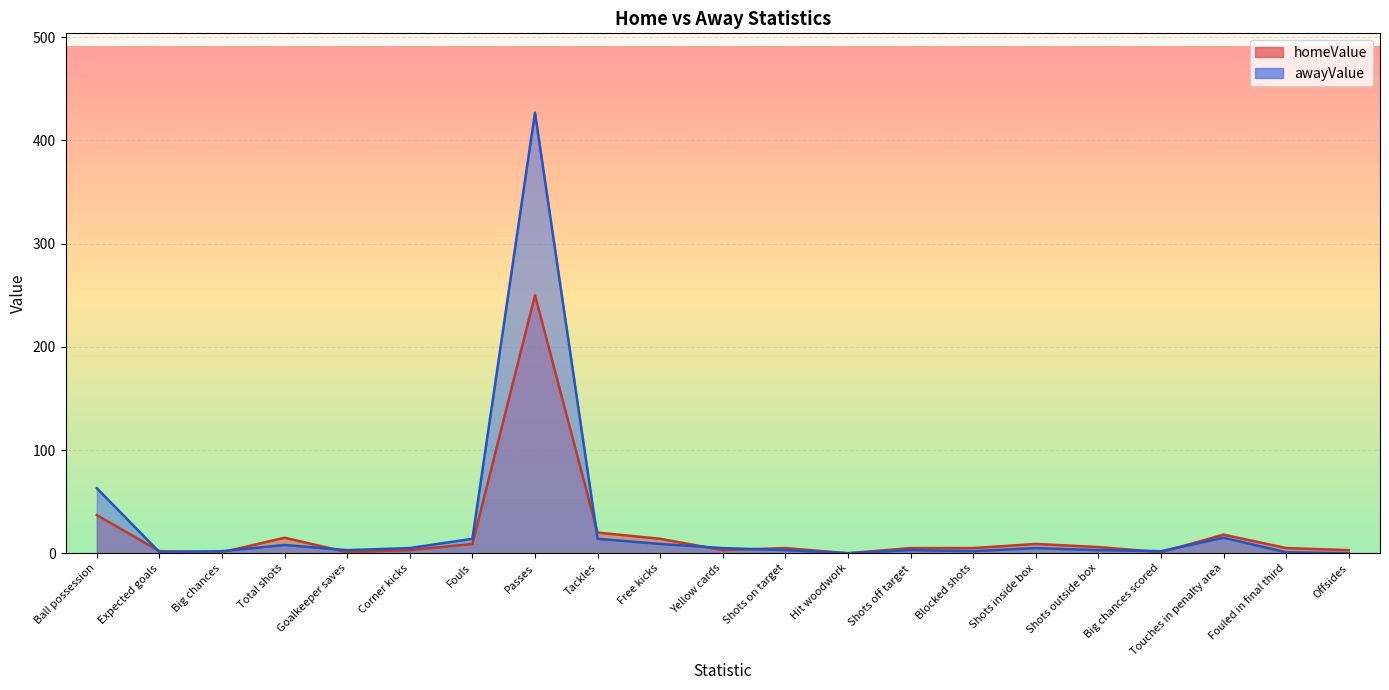

Count the number of data series in this chart.

2